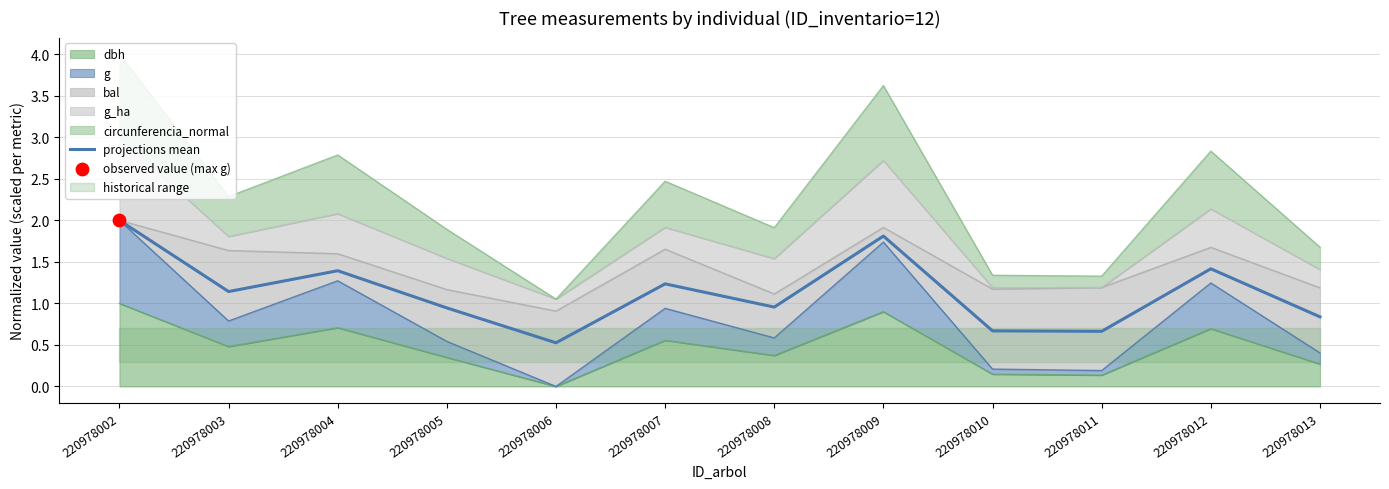

Which has a higher value, 220978007 or 220978009?

220978009